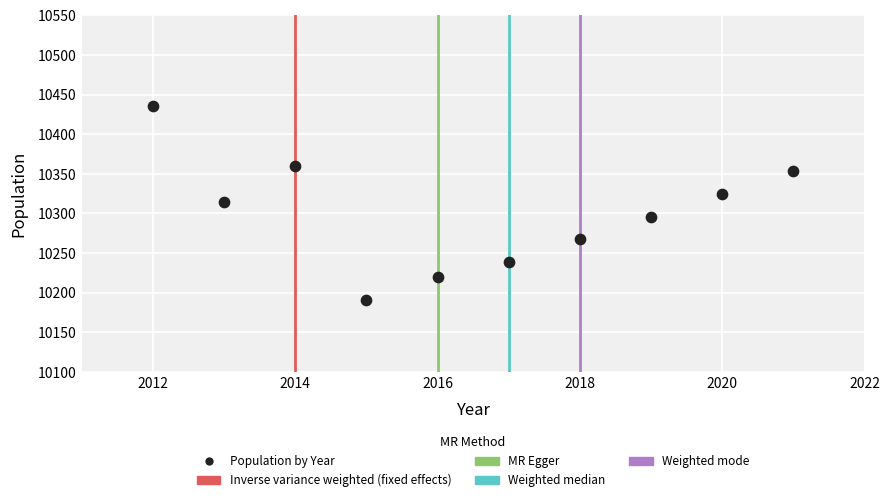

What is the average Y value?

10300